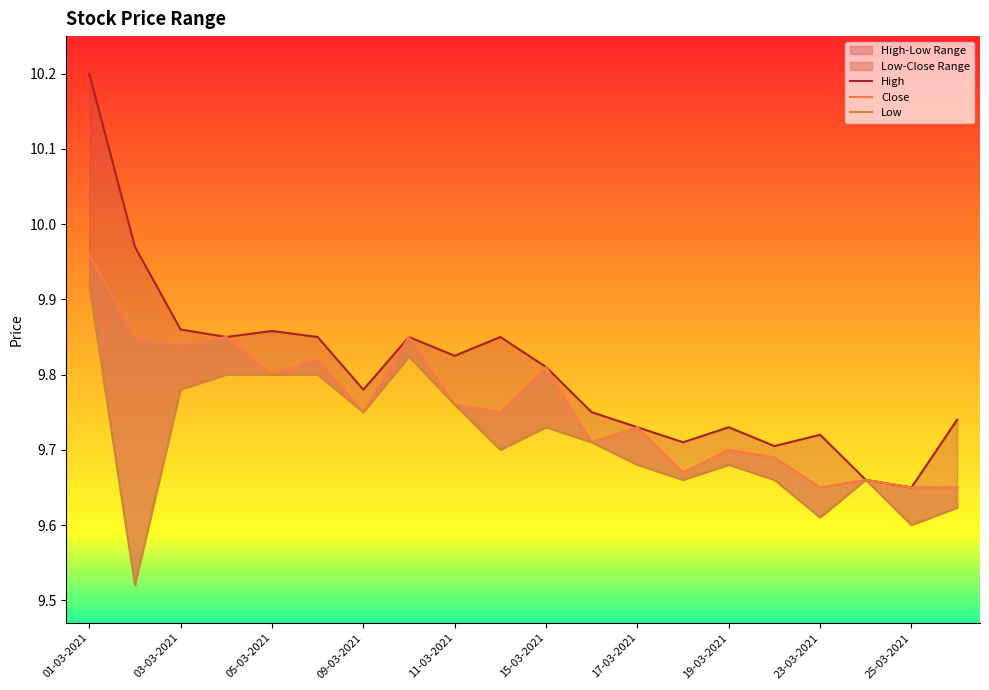

True or false: High and Close cross at least once.

False